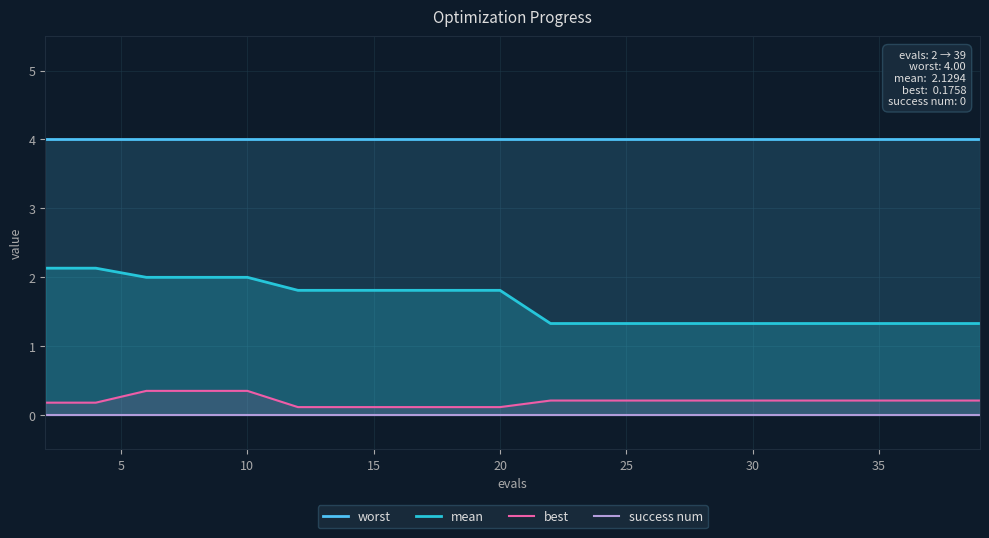

The mean series shows 2.0 at 10. True or false?

True